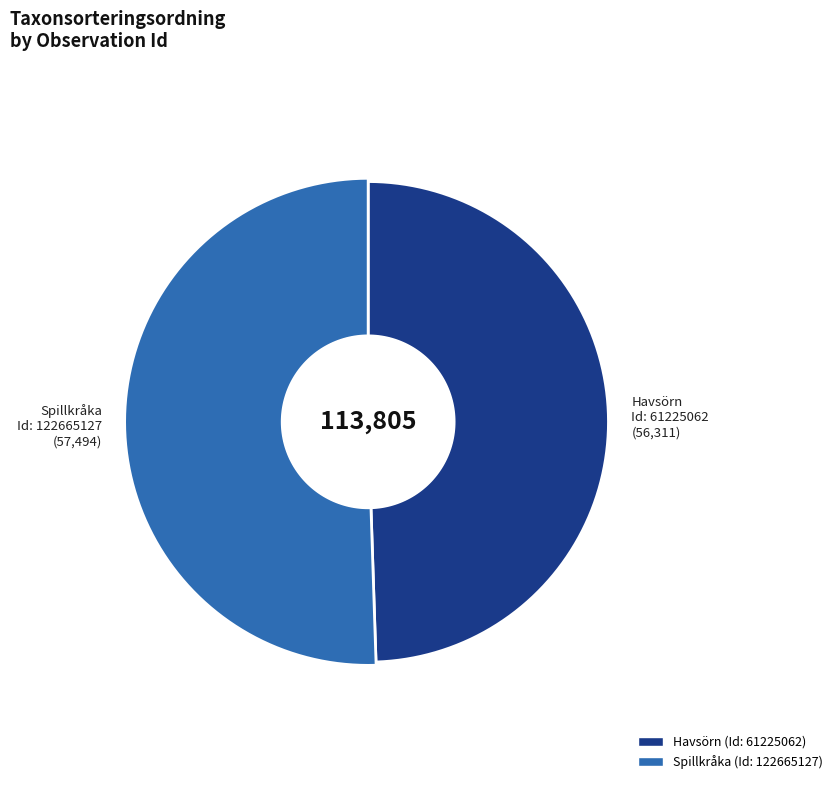

Count the number of slices in the pie.

2